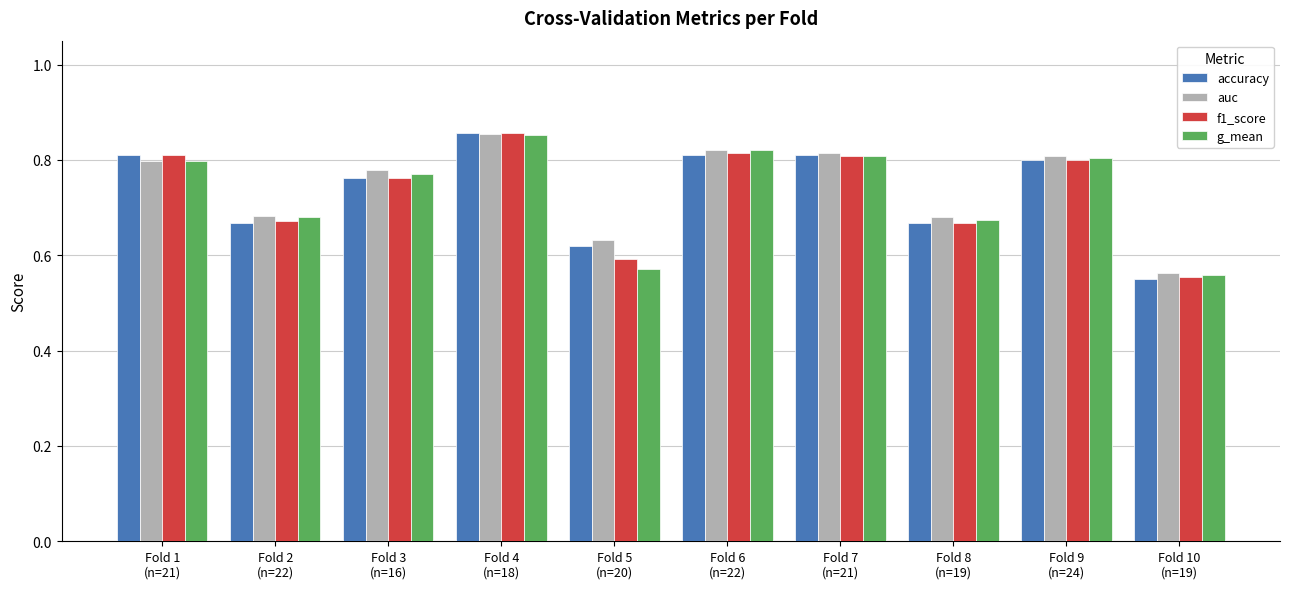

What is the sum of all g_mean values?

7.3